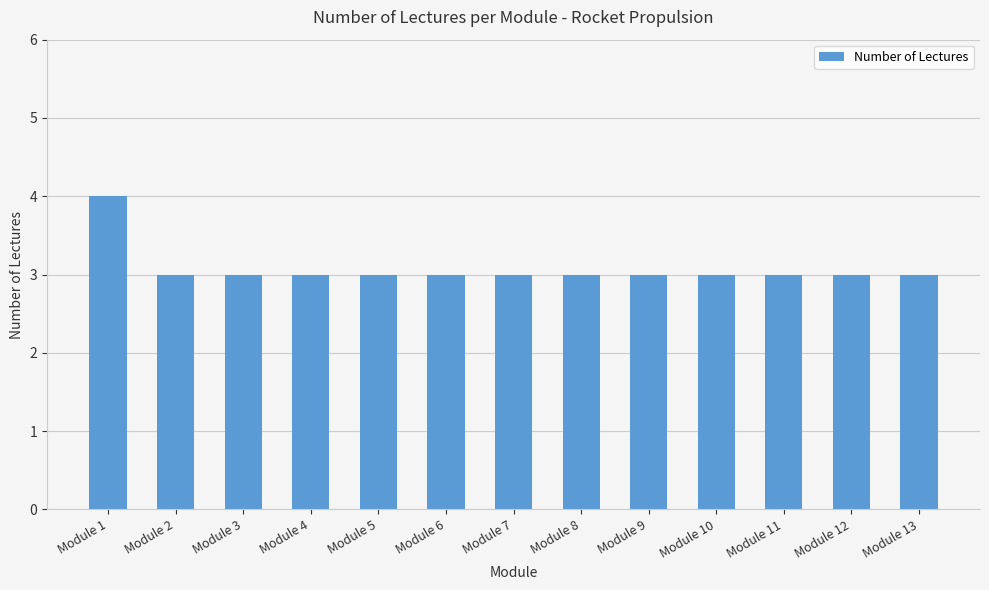

What is the greatest value displayed?

4